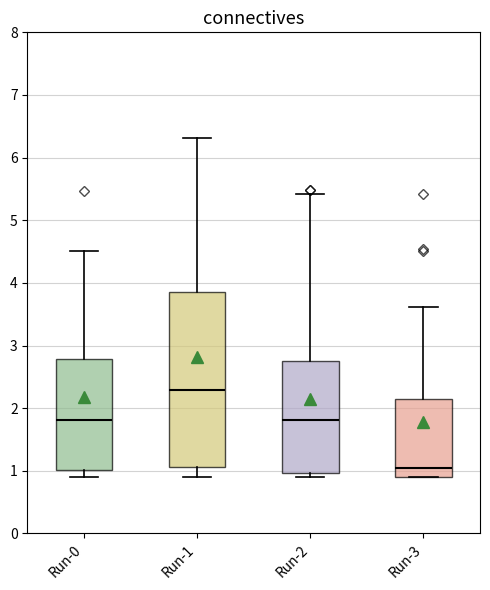

Comparing the boxes themselves (not the whiskers), which one is the tallest?

Run-1